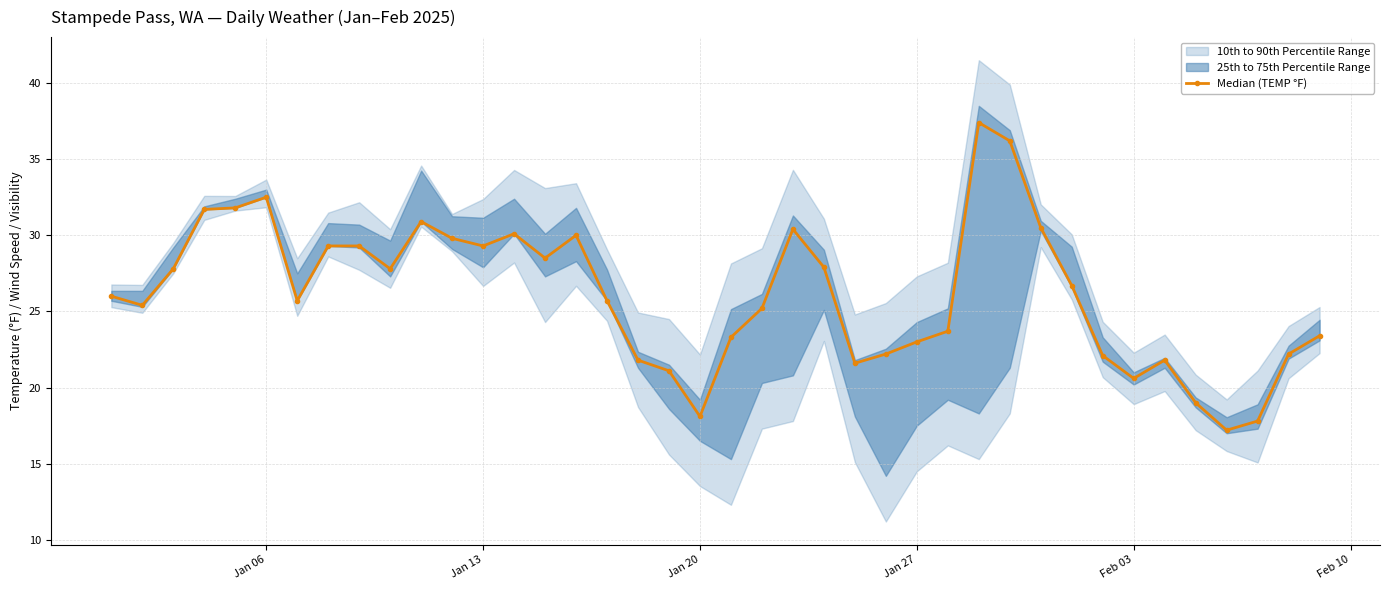

How many interior local peaks (higher than both neighbors) does the data have?

7